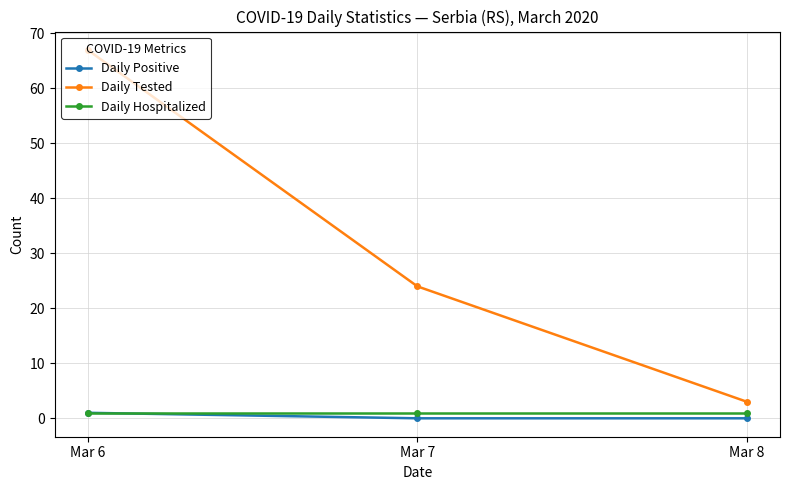

What is the value of the Daily Tested point at the 2nd from the left?

24